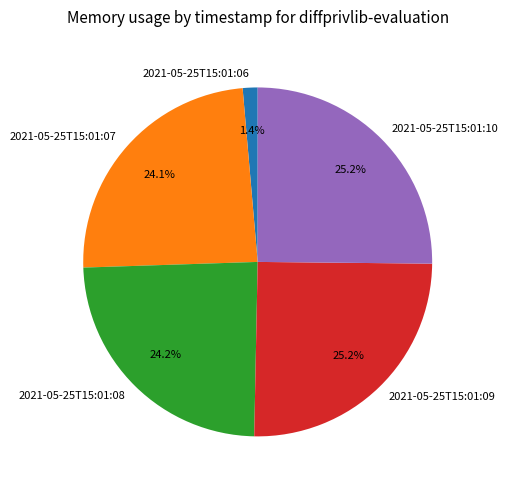

True or false: 2021-05-25T15:01:07 accounts for 31% of the total.

False